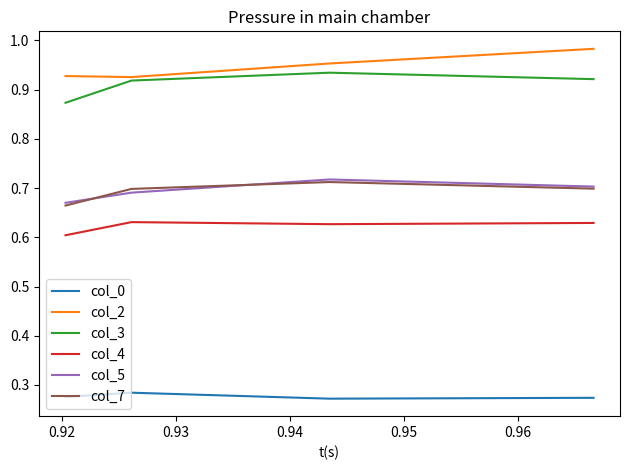

The col_0 series shows 0.3 at 0.93. True or false?

True